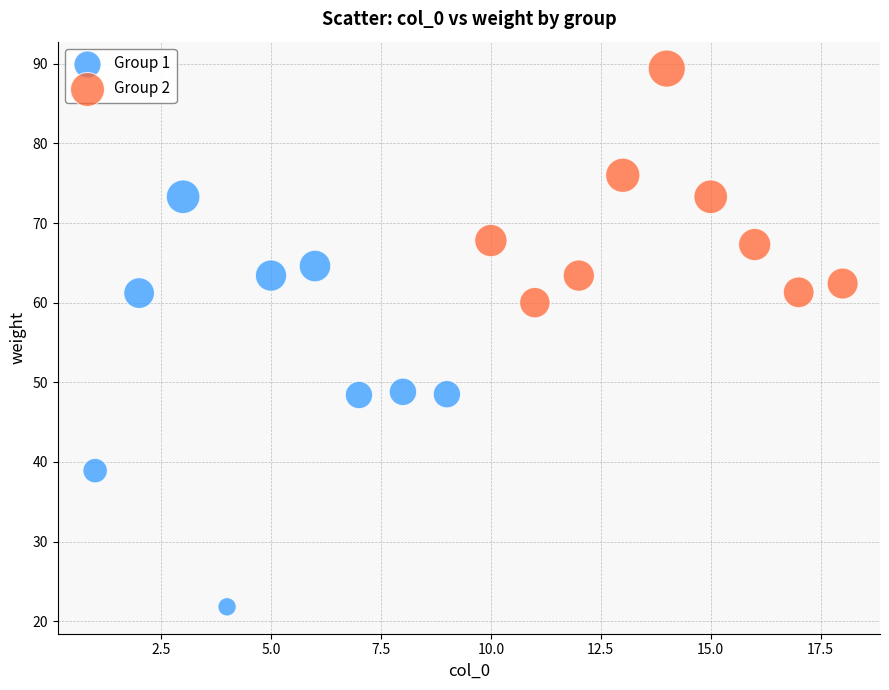

Which series contains the highest Y value?

Group 2